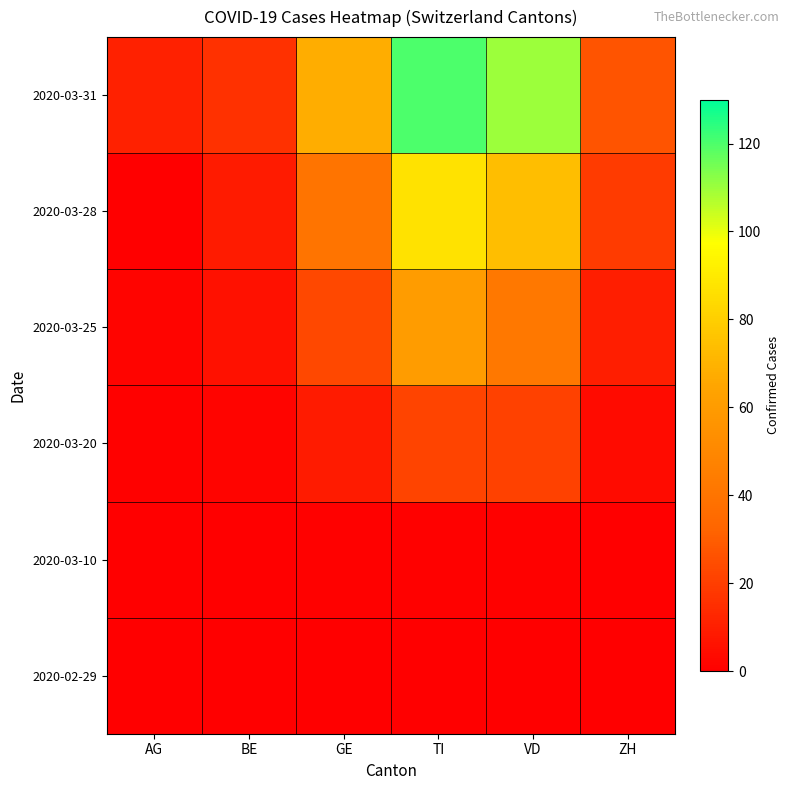

Which series has the widest spread of values?

2020-03-31